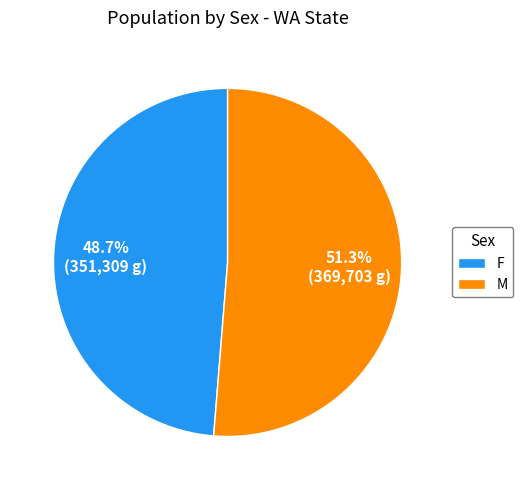

What is the smallest slice in the pie chart?

F